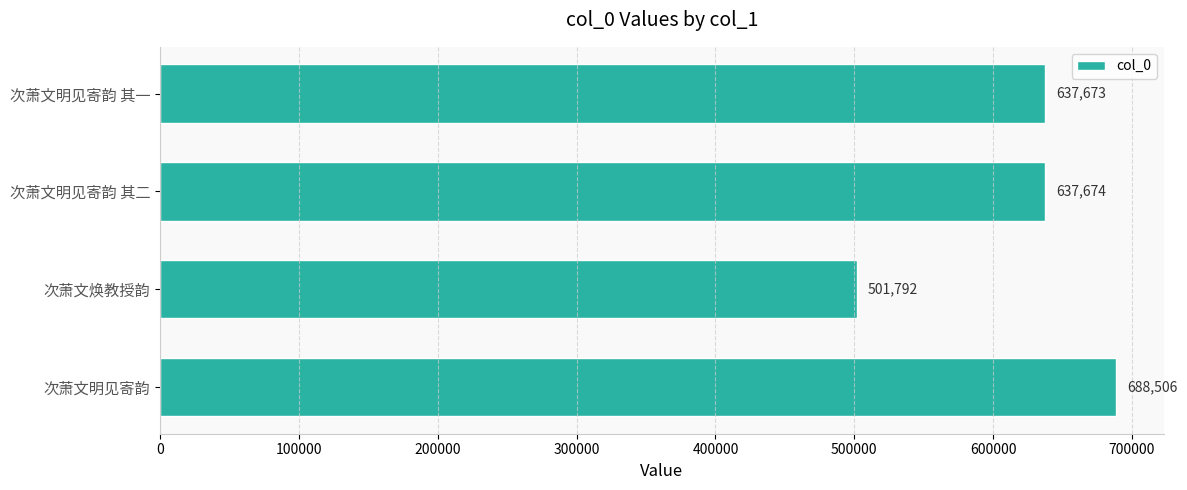

Reading bottom to top, list all the values displayed in this chart.

次萧文明见寄韵=688506	次萧文焕教授韵=501792	次萧文明见寄韵 其二=637674	次萧文明见寄韵 其一=637673